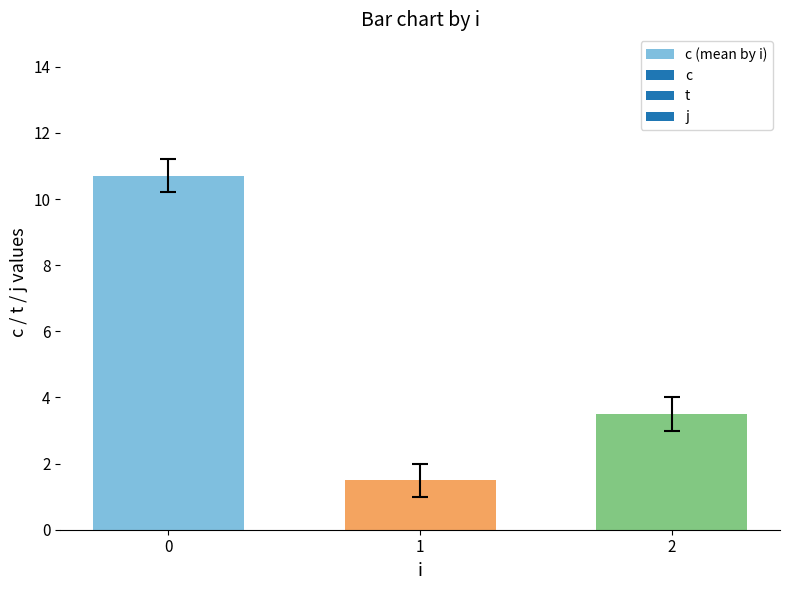

How many data points are less than 3?

1